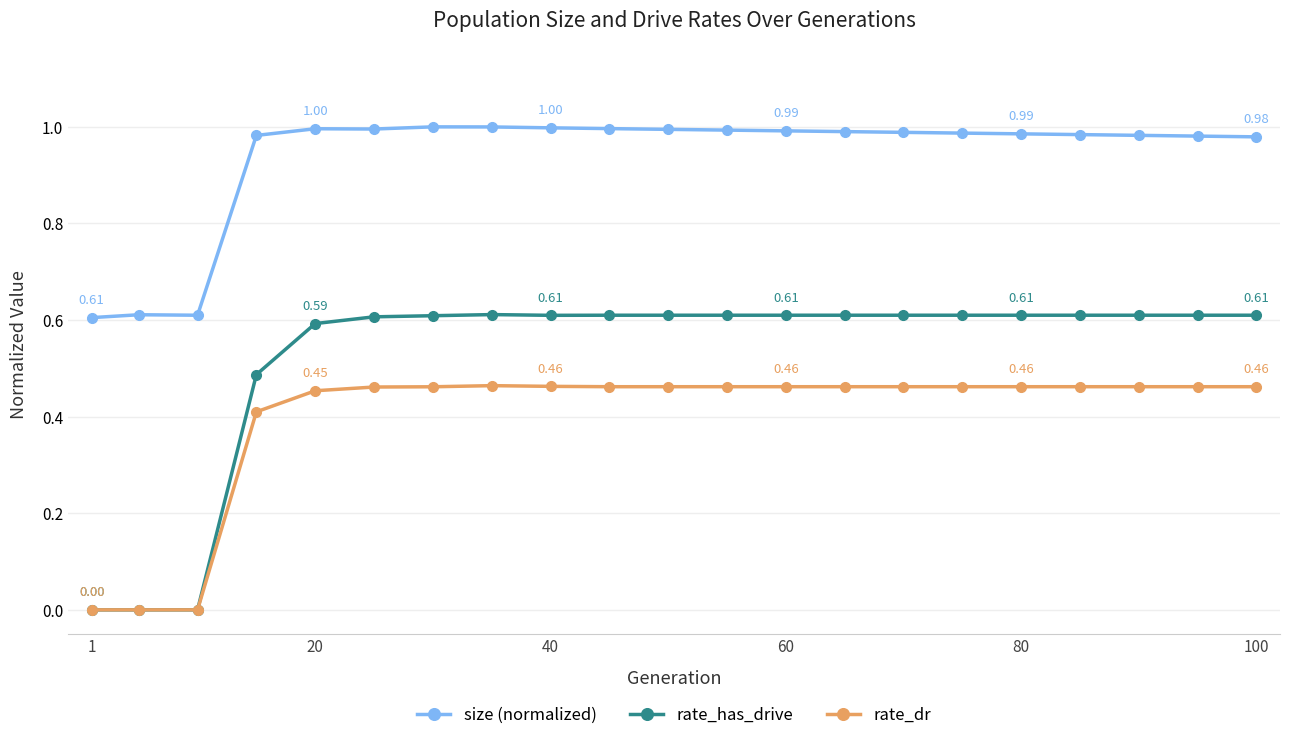

Which series has the widest spread of values?

rate_has_drive